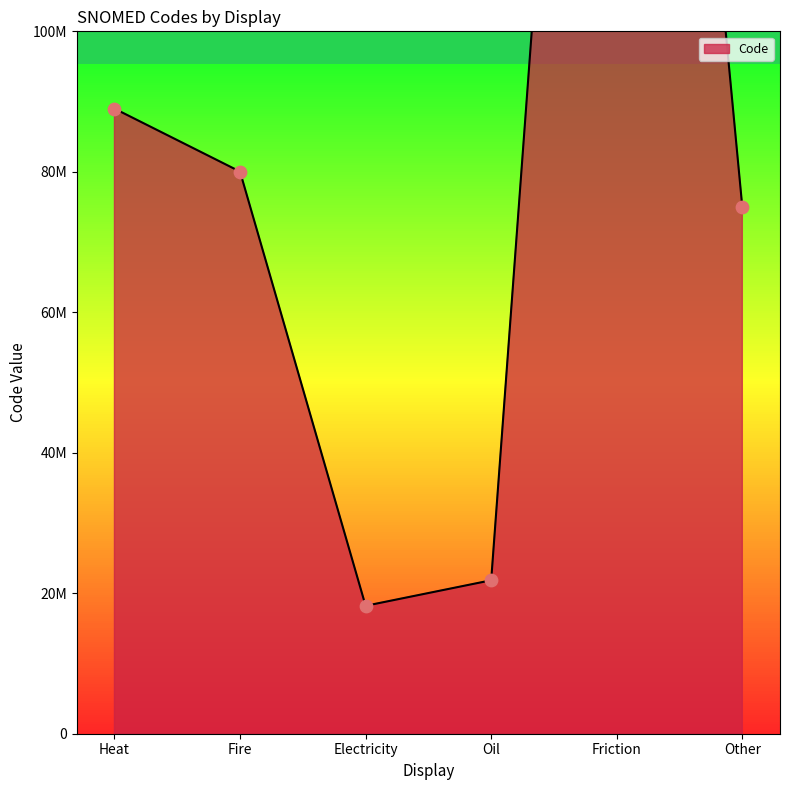

What is the change in value from Heat to Electricity?

-70786000